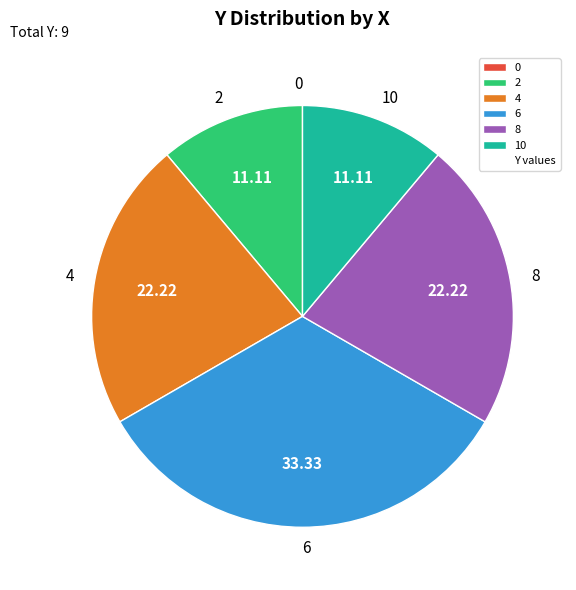

Which category has the biggest portion of the pie?

6